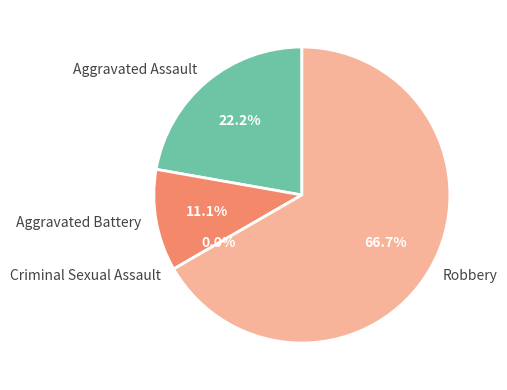

Does any single category account for the majority?

Yes